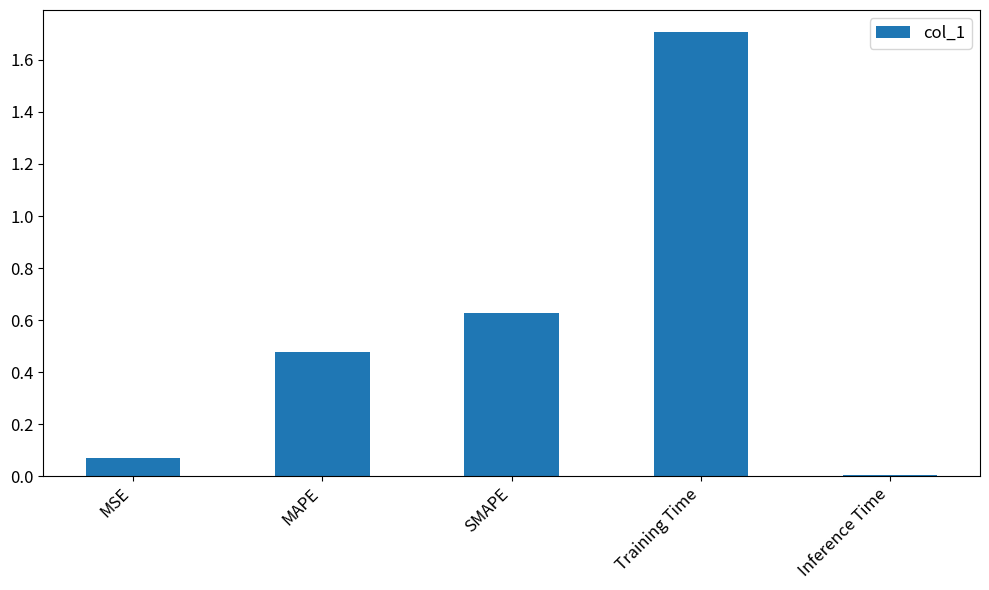

What is the label of the 3rd bar from the right?

SMAPE